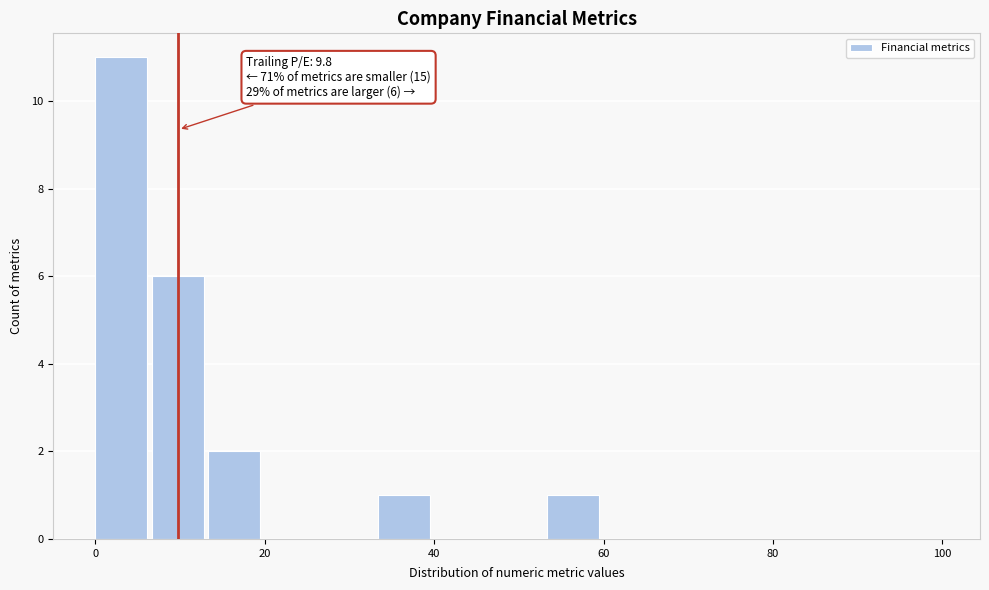

Around what value on the x-axis is the tallest bar? Give the approximate position of its centre, as read against the axis.

4